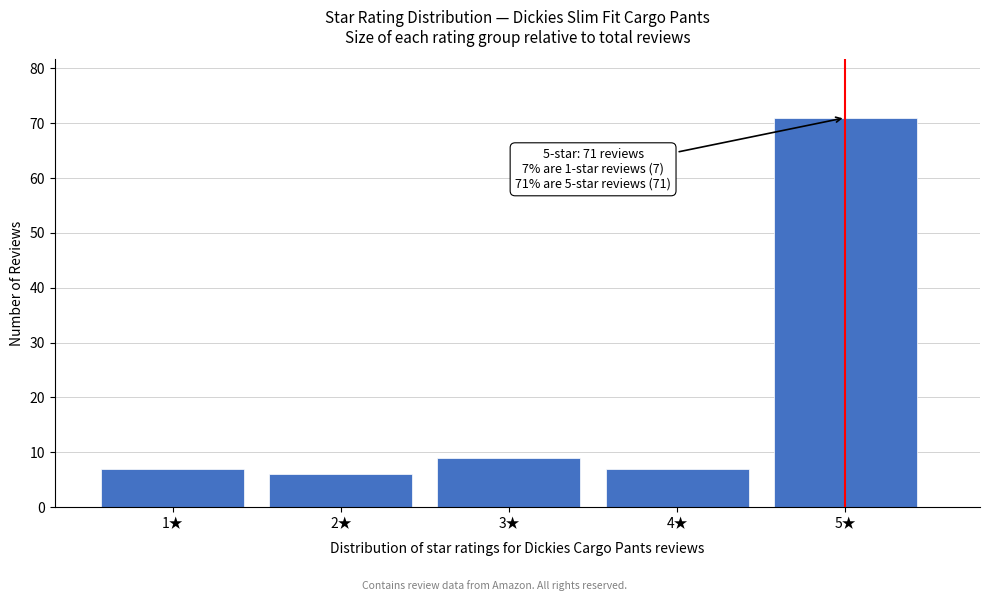

Reading left to right, extract all data points from this chart.

7	6	9	7	71